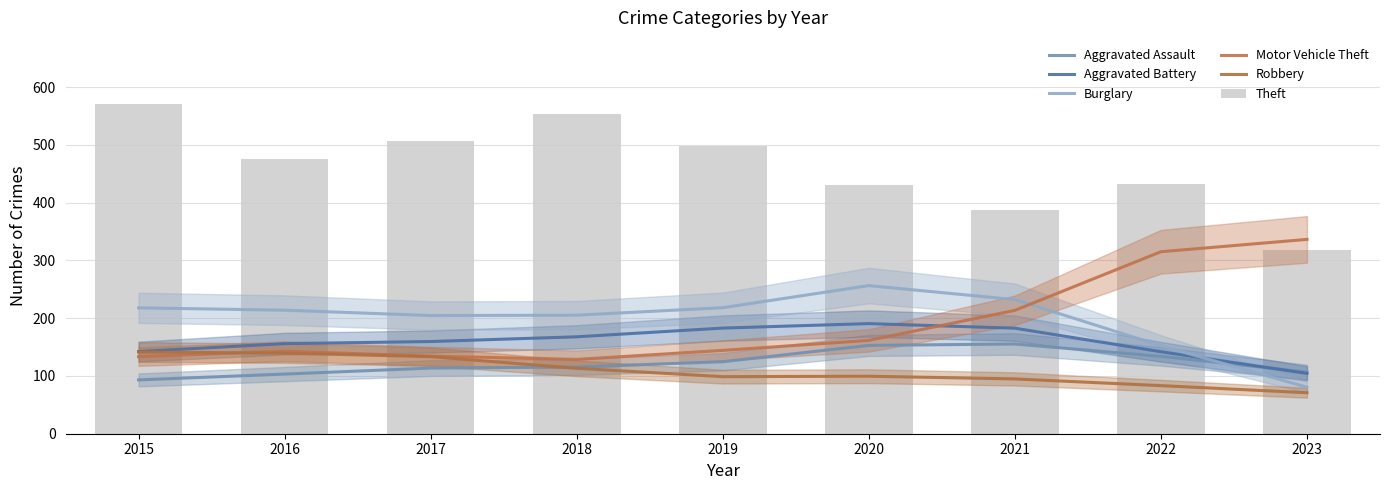

What is the difference between the maximum and minimum values in the Aggravated Battery series?

86.2